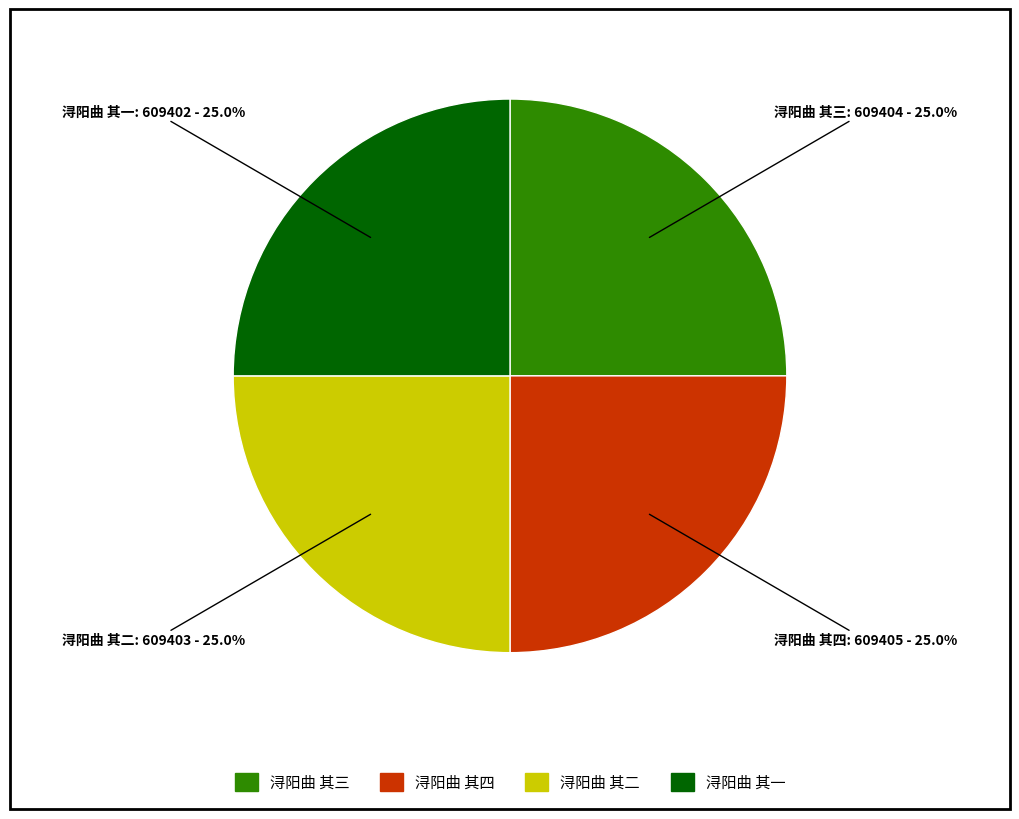

Is there any slice that represents more than half of the pie?

No